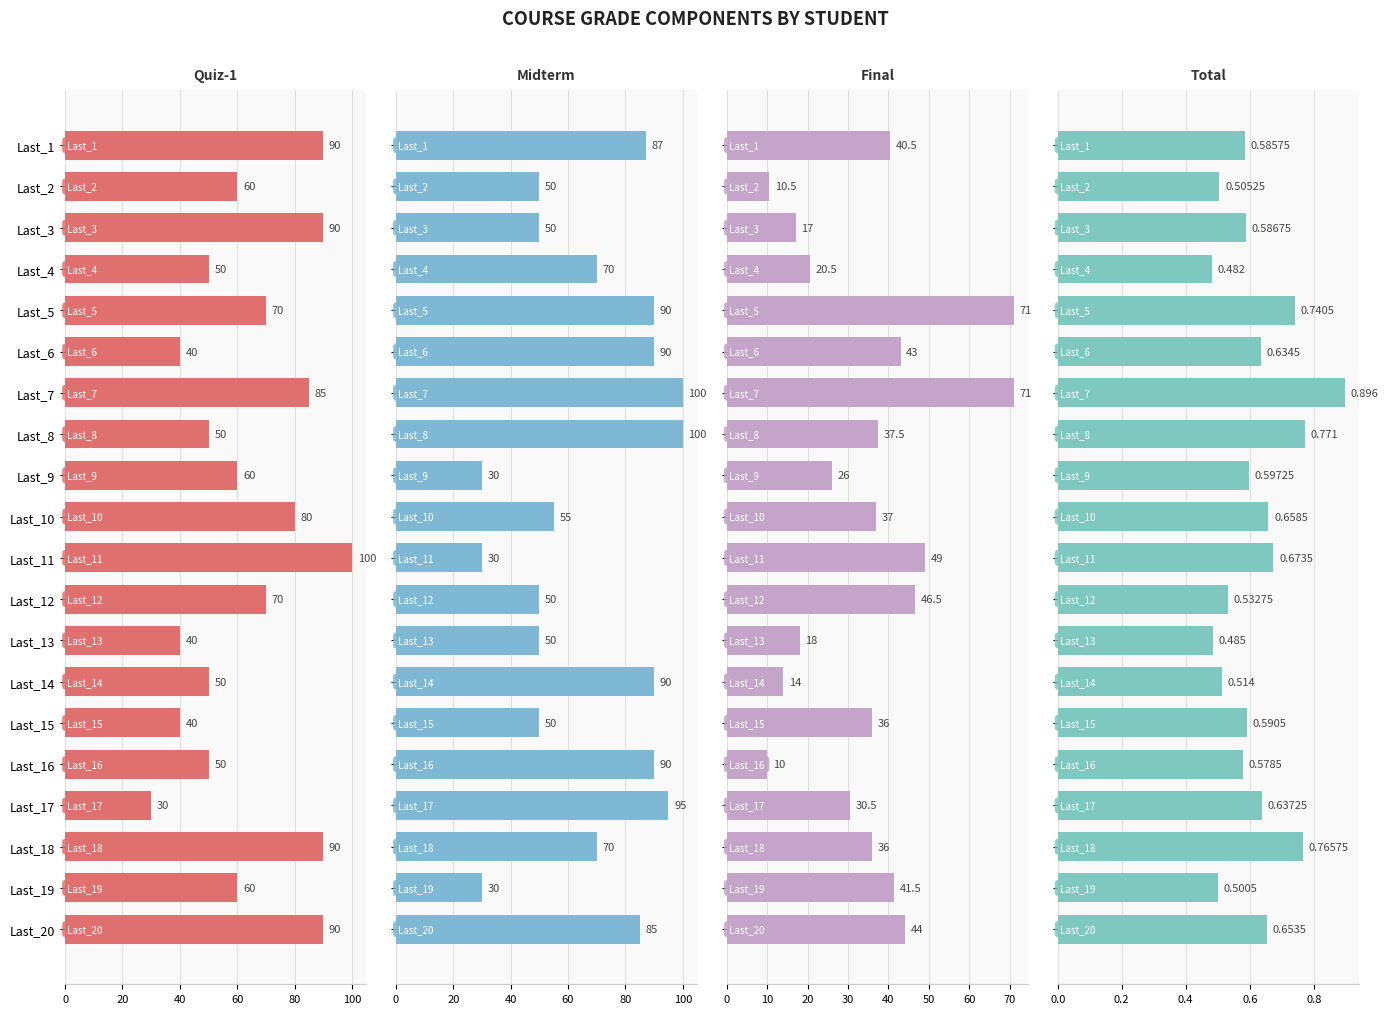

What is the average value of the Final series?

35.0